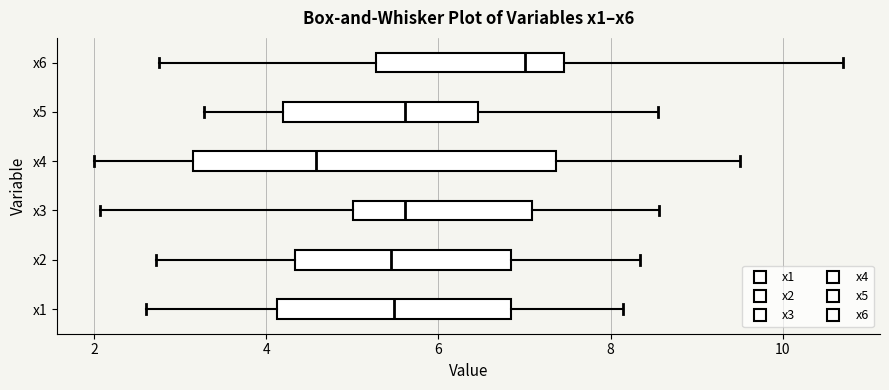

Reading bottom to top, read every box against the x-axis: the position of its median line, the range the box covers, and the ends of its whiskers. The values are not printed on the chart, so give them approximately, as read against the axis.

x1: median 5.4, box 4.2 to 6.8, whiskers 2.6 to 8.2
x2: median 5.4, box 4.4 to 6.8, whiskers 2.8 to 8.4
x3: median 5.6, box 5.0 to 7.0, whiskers 2.0 to 8.6
x4: median 4.6, box 3.2 to 7.4, whiskers 2.0 to 9.4
x5: median 5.6, box 4.2 to 6.4, whiskers 3.2 to 8.6
x6: median 7.0, box 5.2 to 7.4, whiskers 2.8 to 10.6